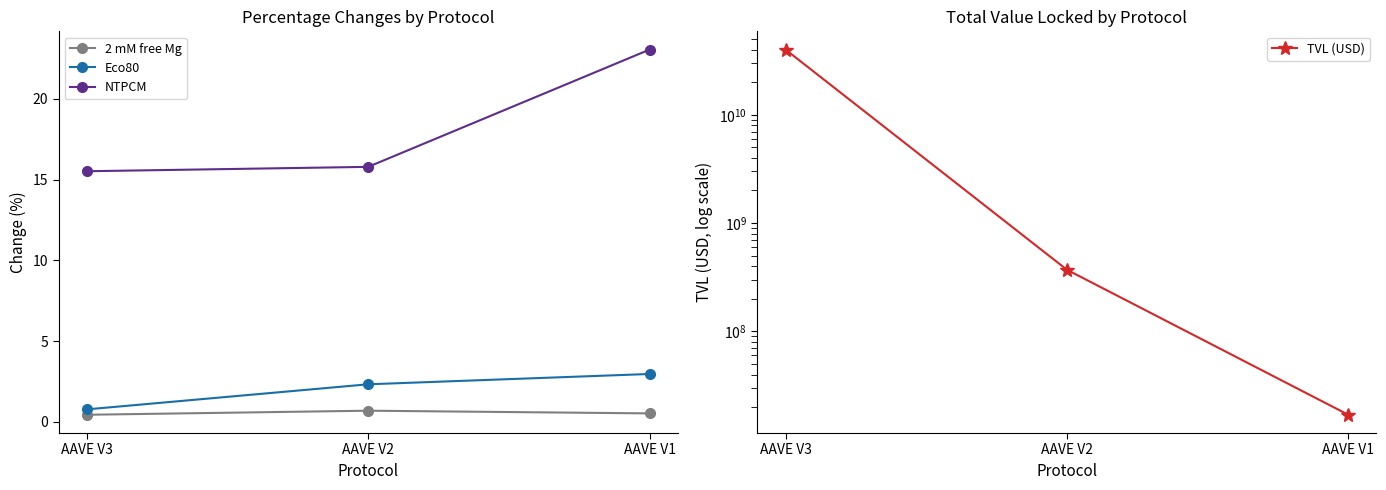

The NTPCM series shows 23.0 at AAVE V1. True or false?

True